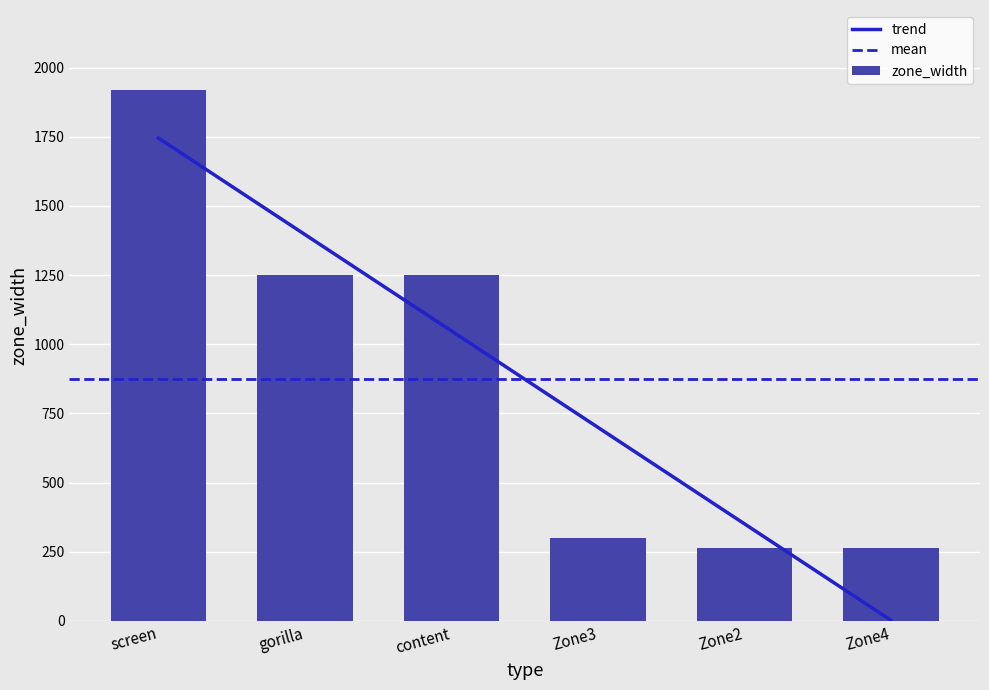

How many positive values are there?

6